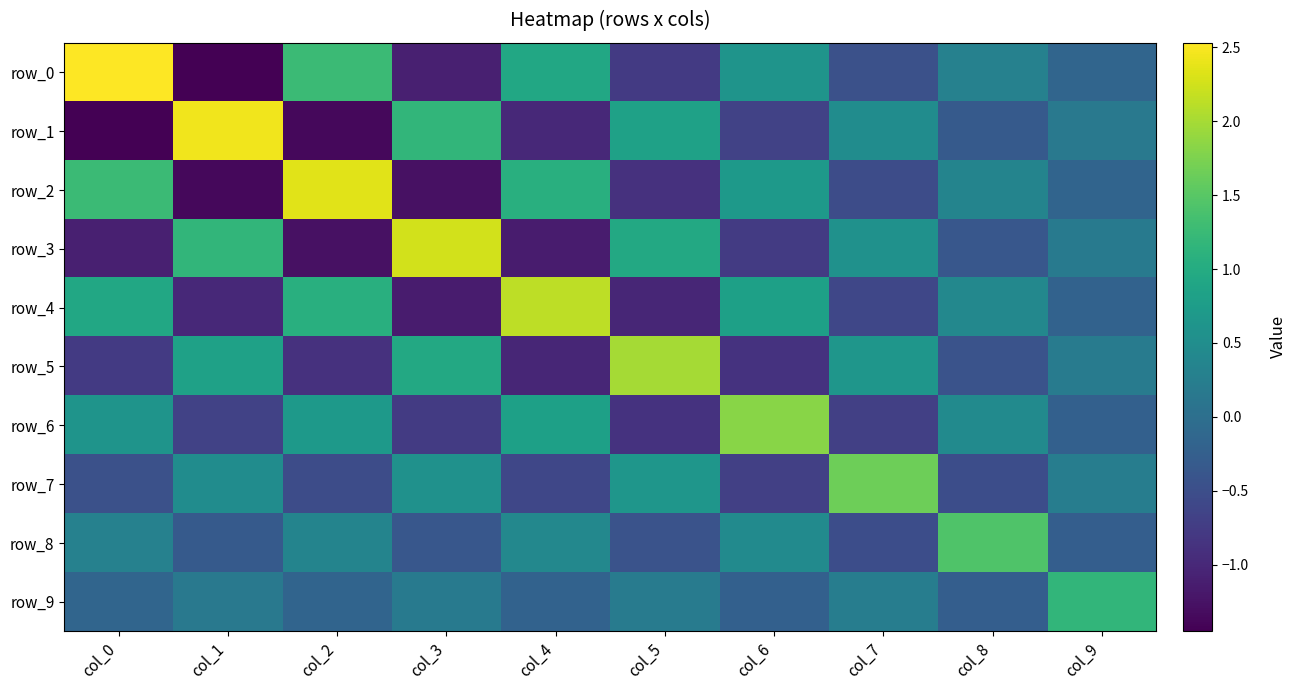

What is the maximum value shown in the chart?

2.5